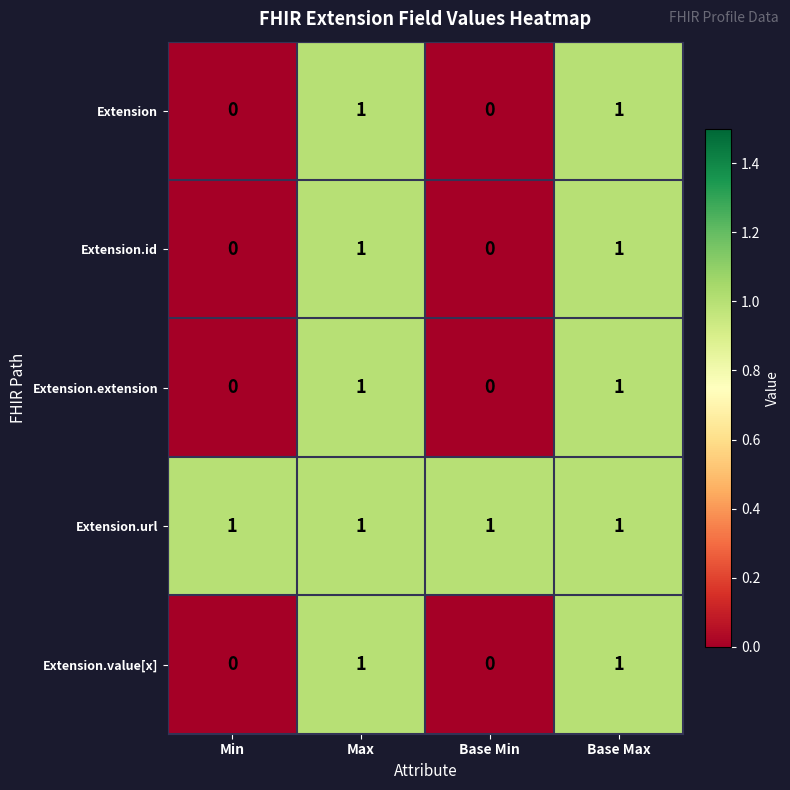

The Extension.value[x] series shows 1 at Max. True or false?

True